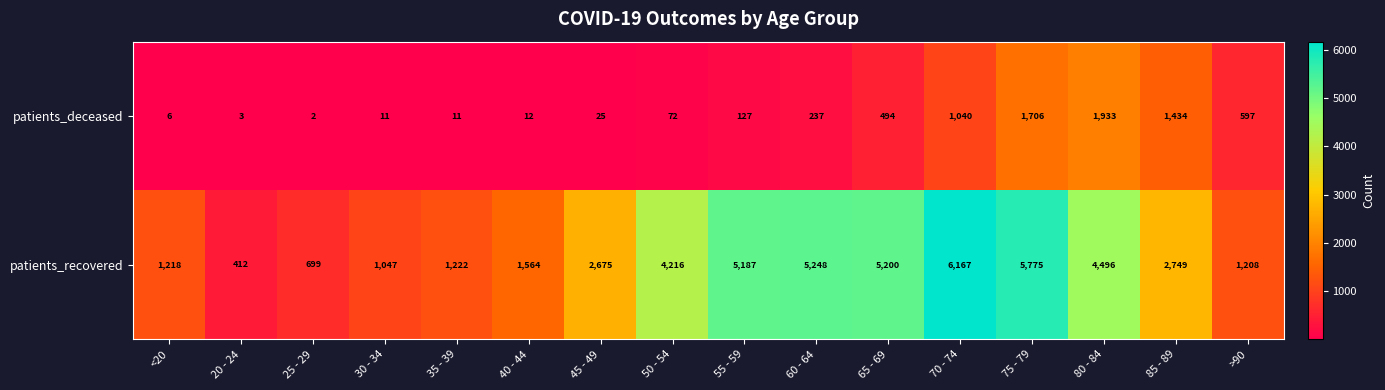

What is the difference between the maximum and minimum values in the patients_recovered series?

5755